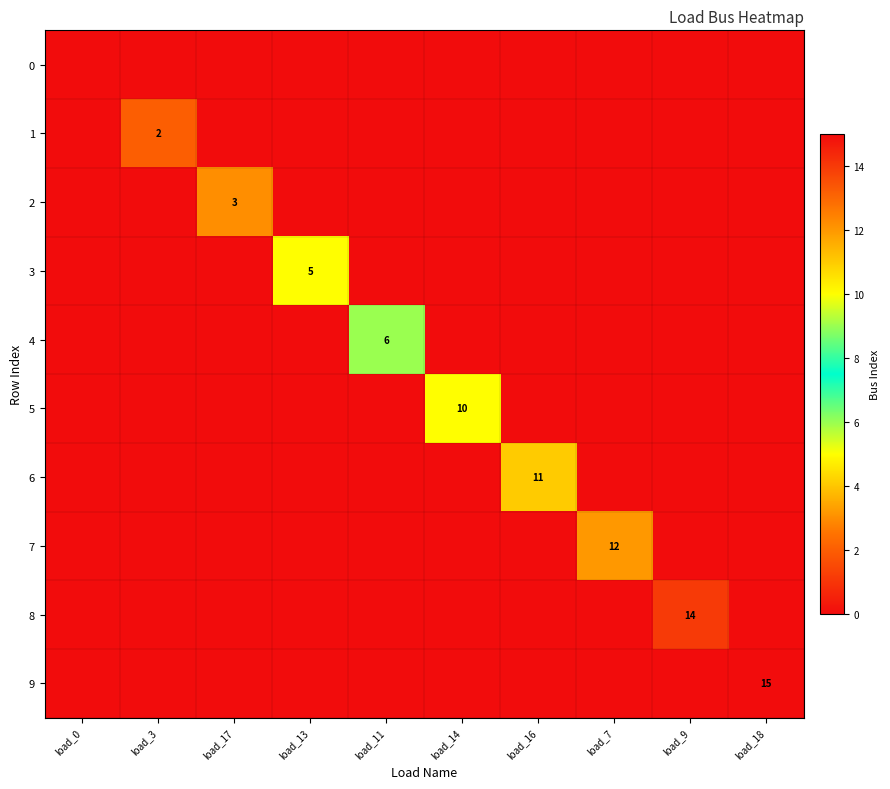

List the series in order of their peak value, highest first.

9, 8, 7, 6, 5, 4, 3, 2, 1, 0